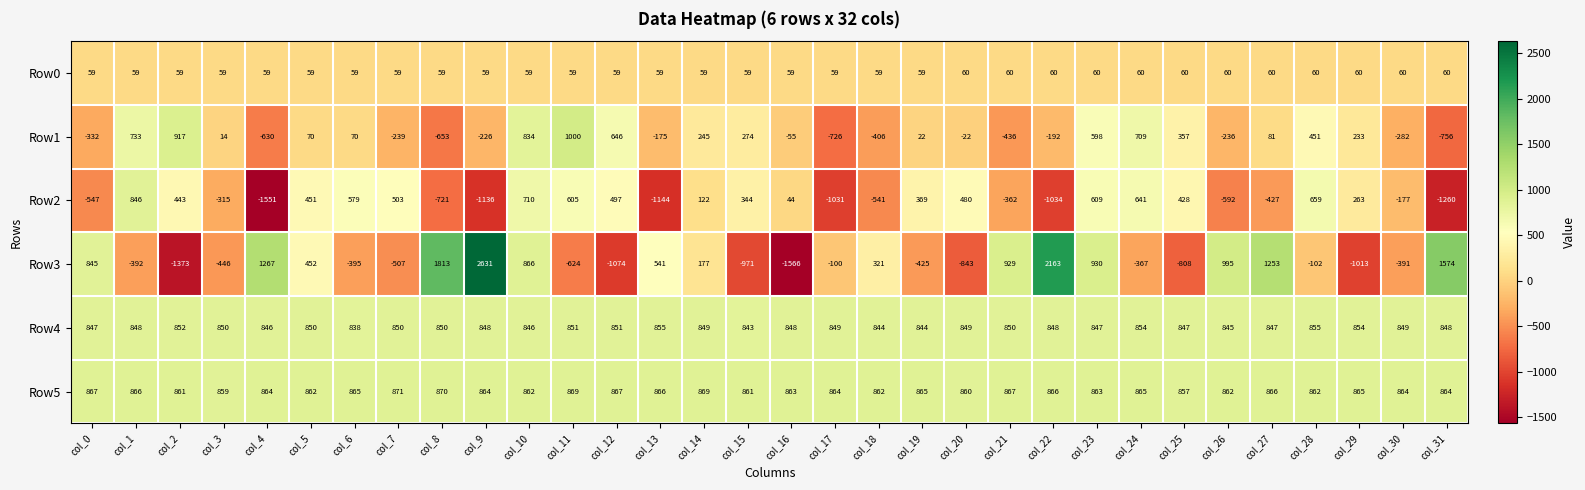

At col_28, list the series in order from largest to smallest.

Row5, Row4, Row2, Row1, Row0, Row3